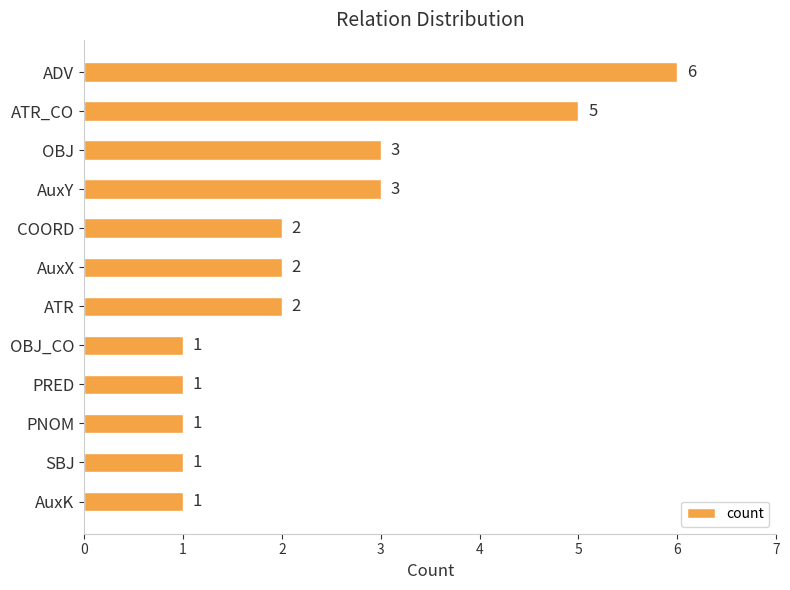

What is the difference between the maximum and minimum values?

5